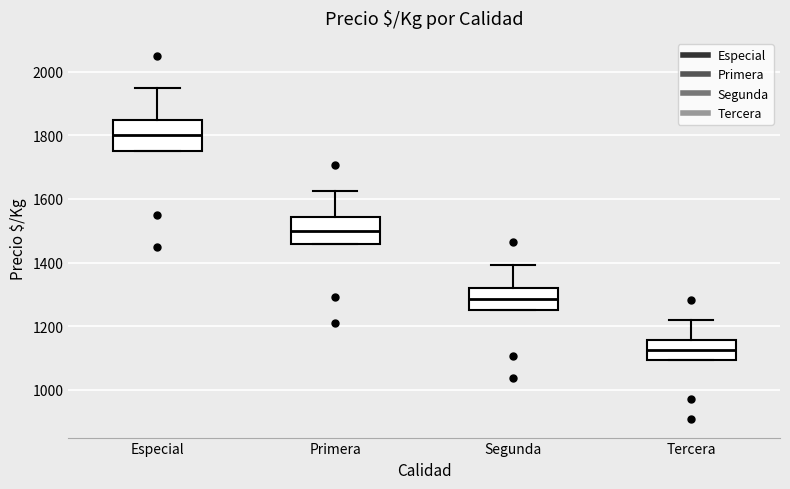

Reading left to right, transcribe this box plot: for each box, give where its median line is, the range the box spans, and where its two whiskers end, as read against the y-axis. The values are not printed on the chart, so give them approximately, as read against the axis.

Especial: median 1800, box 1760 to 1860, whiskers 1760 to 1960
Primera: median 1500, box 1460 to 1540, whiskers 1460 to 1620
Segunda: median 1280, box 1260 to 1320, whiskers 1260 to 1400
Tercera: median 1120, box 1100 to 1160, whiskers 1100 to 1220